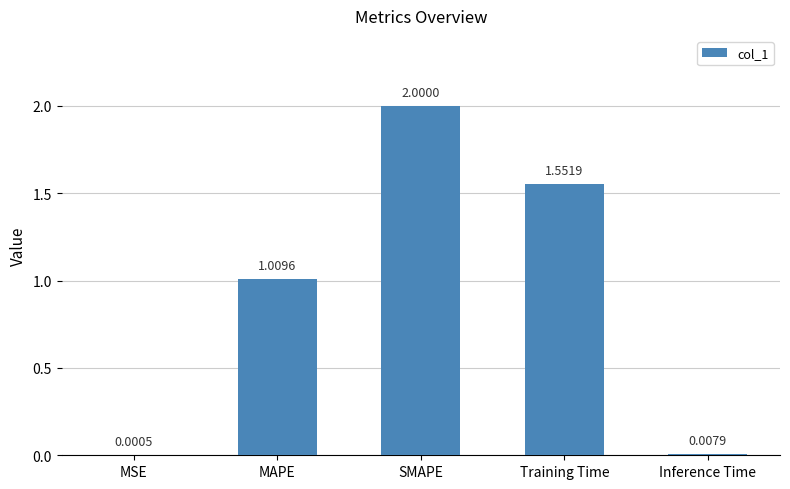

At which category does the chart reach its peak across all series?

SMAPE